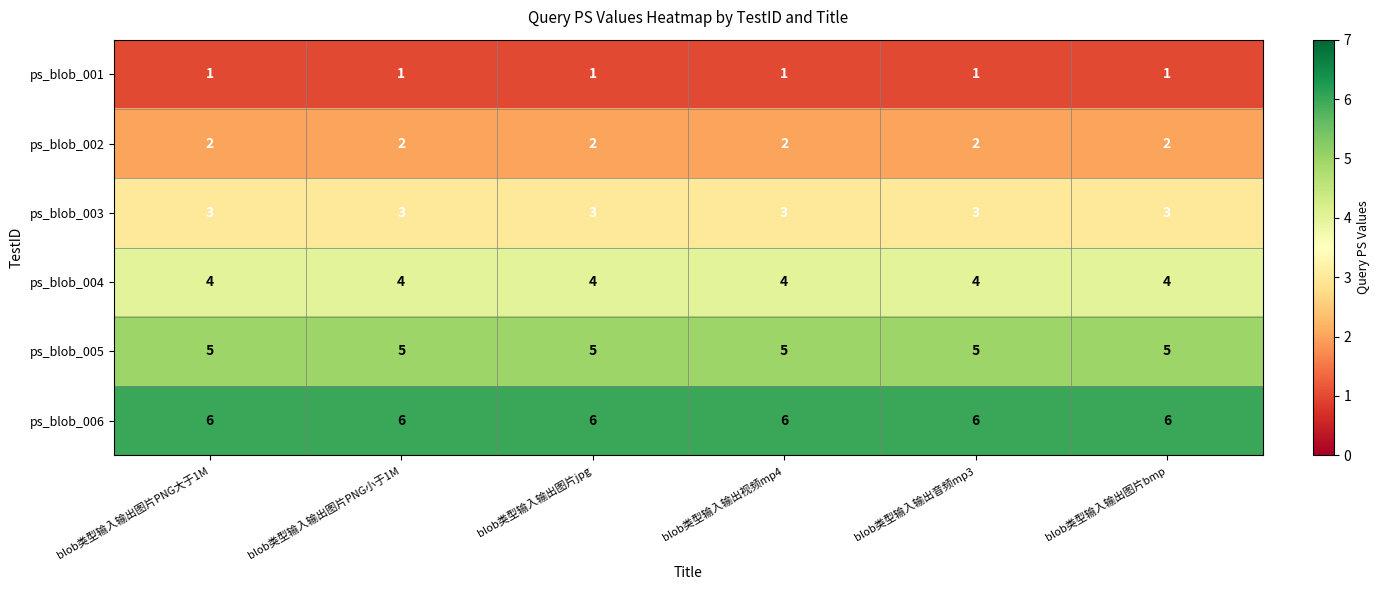

What is the sum of the ps_blob_005 values at blob类型输入输出图片PNG大于1M and blob类型输入输出图片jpg?

10